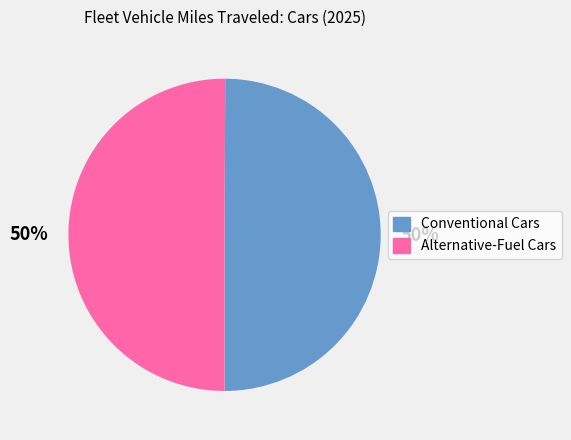

Approximately how many times larger is the value at Alternative-Fuel Cars compared to Conventional Cars?

1.0